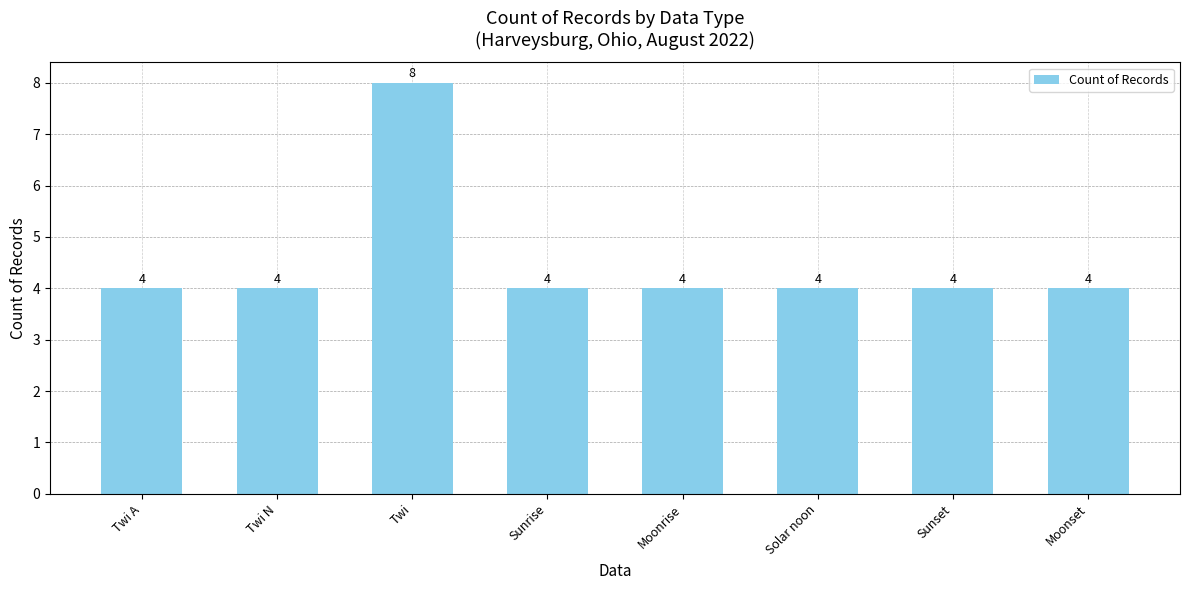

What is the label of the 4th bar from the left?

Sunrise